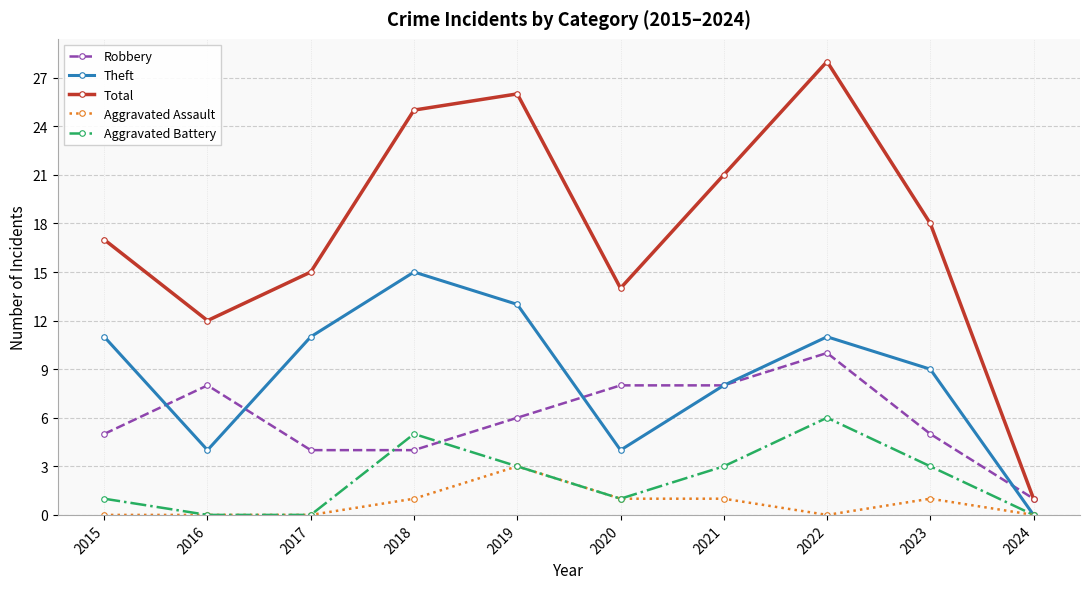

Rank the series at 2023 from lowest to highest value.

Aggravated Assault, Aggravated Battery, Robbery, Theft, Total